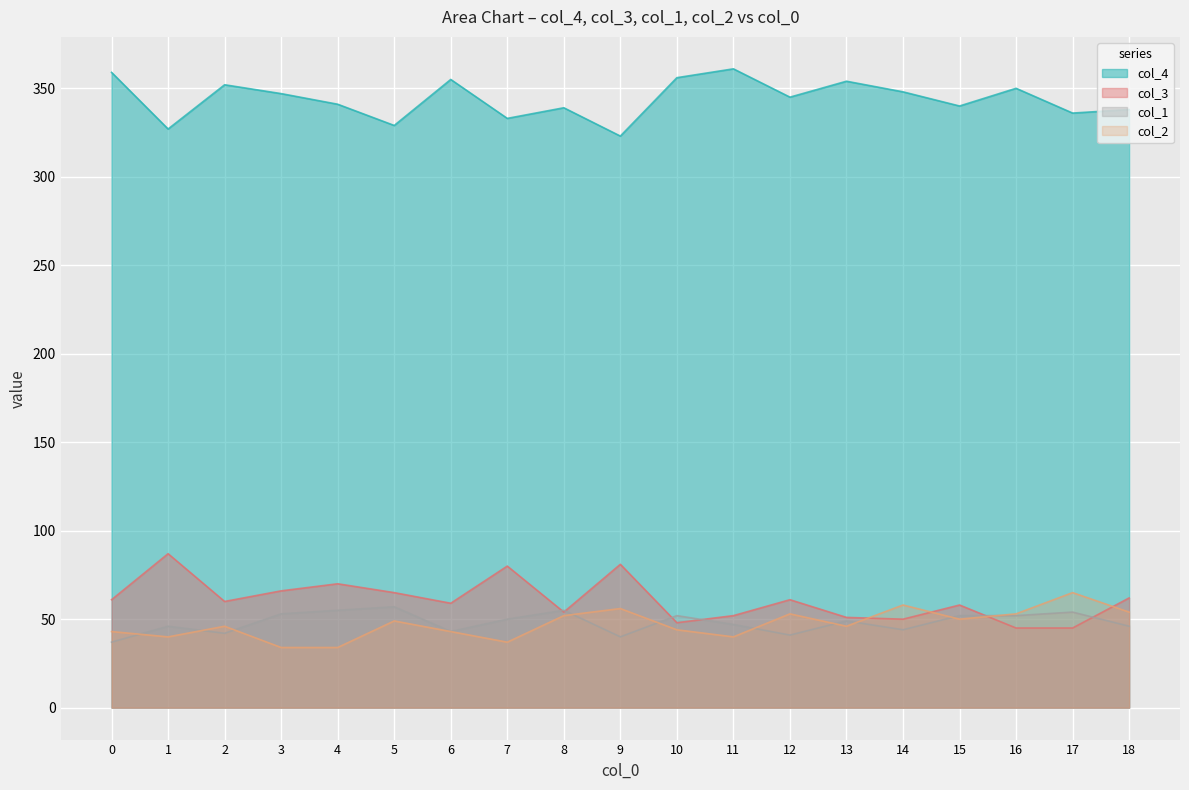

True or false: col_3 has a value of 87 at 1.

True